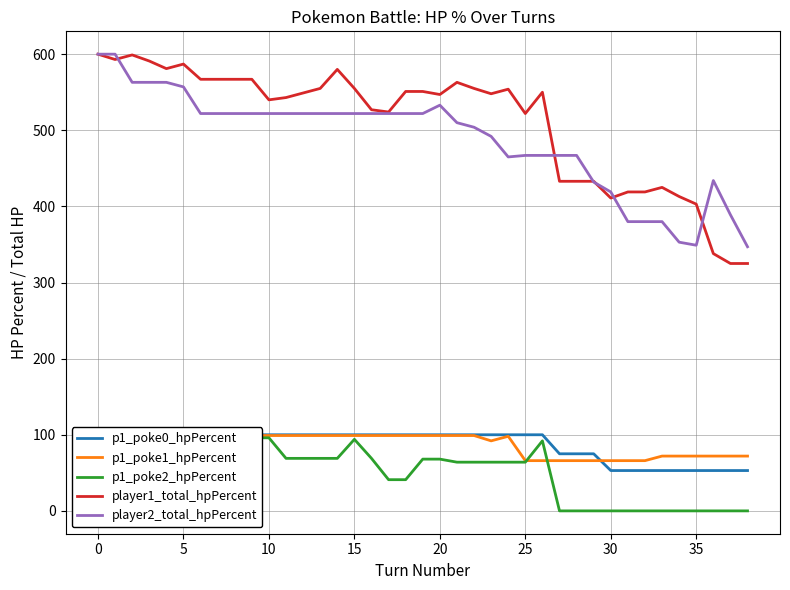

What is the greatest value displayed?

600